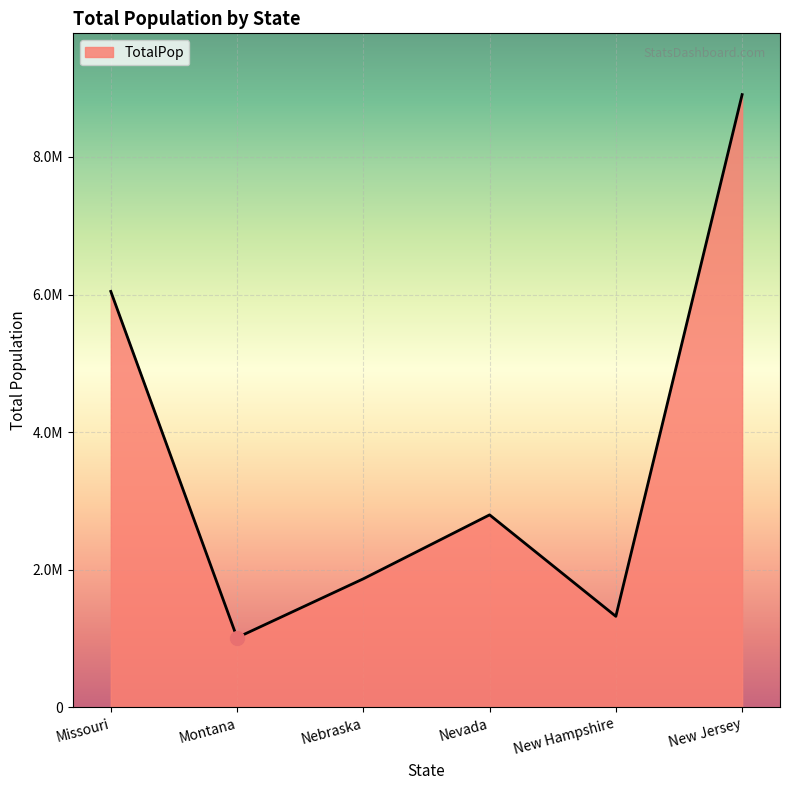

Does the chart display data point markers on the line(s)?

No